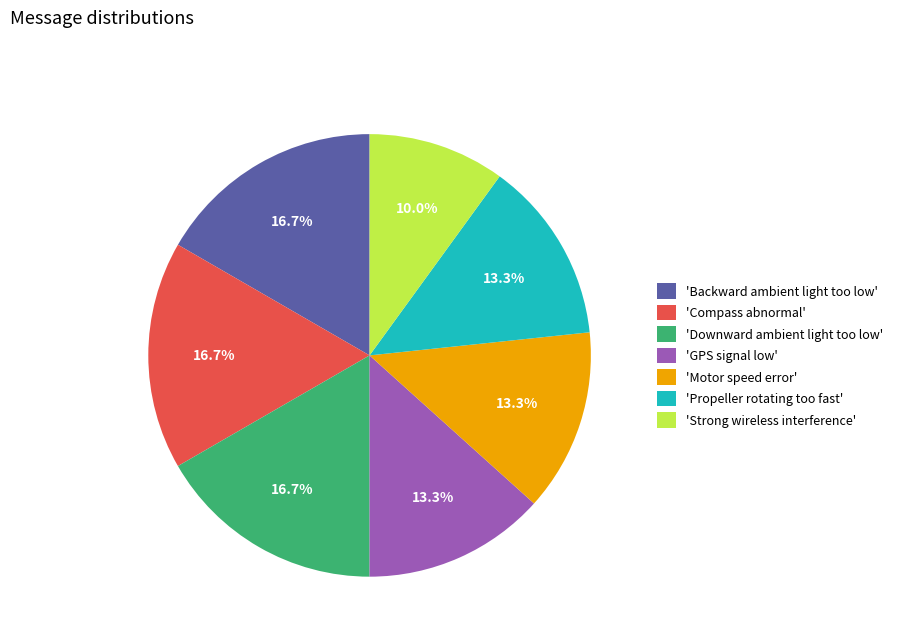

Which category has the smallest portion of the pie?

'Strong wireless interference'